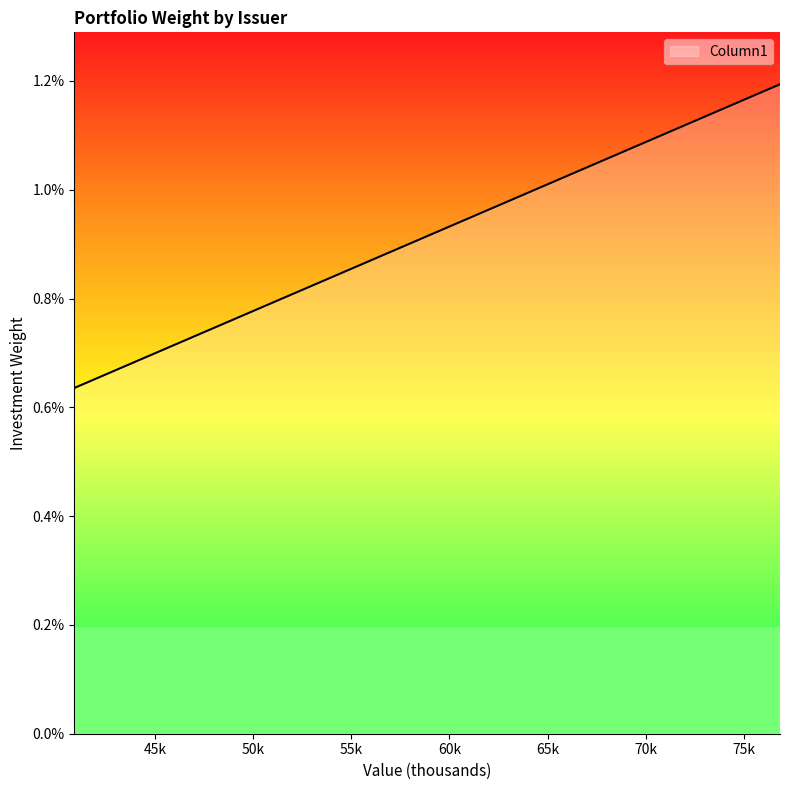

Is this an area chart (filled region under the line)?

Yes